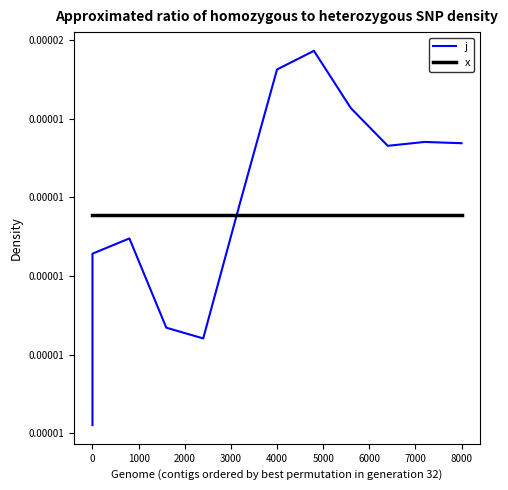

Is the value of x at 11 greater than the value of j at 3000?

Yes